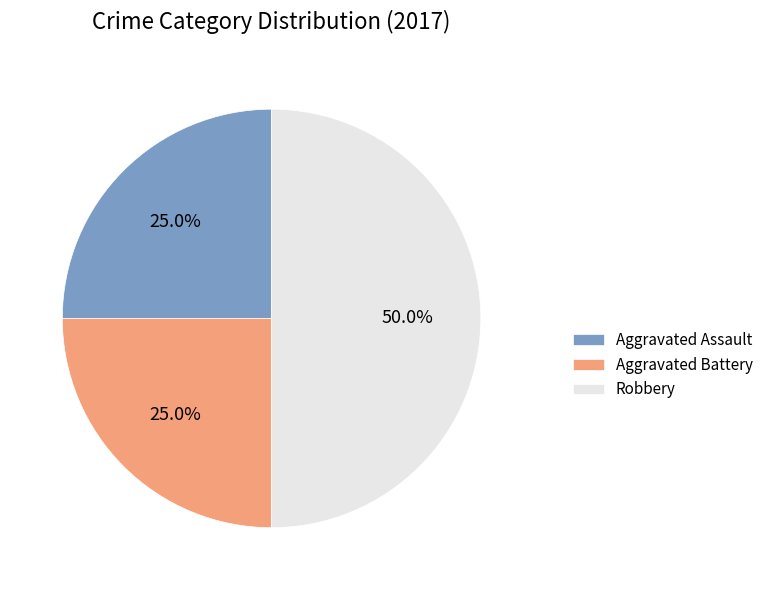

Which category has the biggest portion of the pie?

Robbery